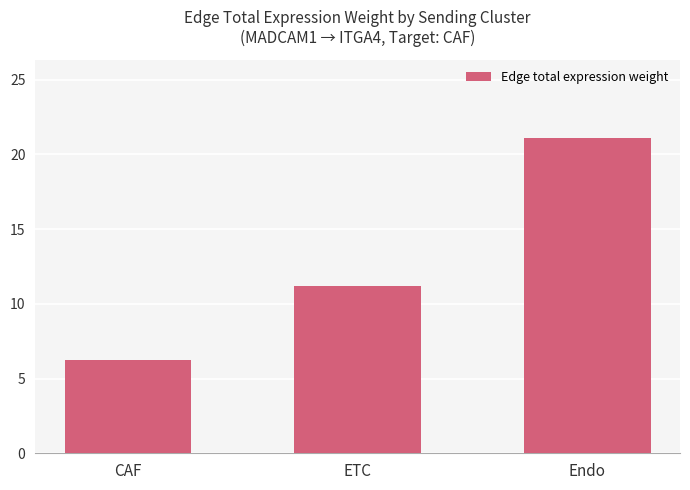

What is the sum of all values?

38.5